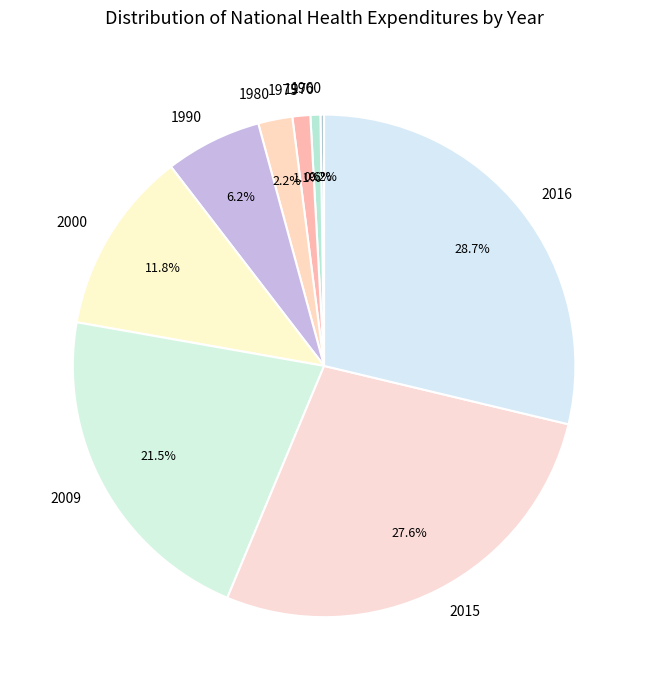

Approximately how many times larger is the value at 2009 compared to 1970?

33.5